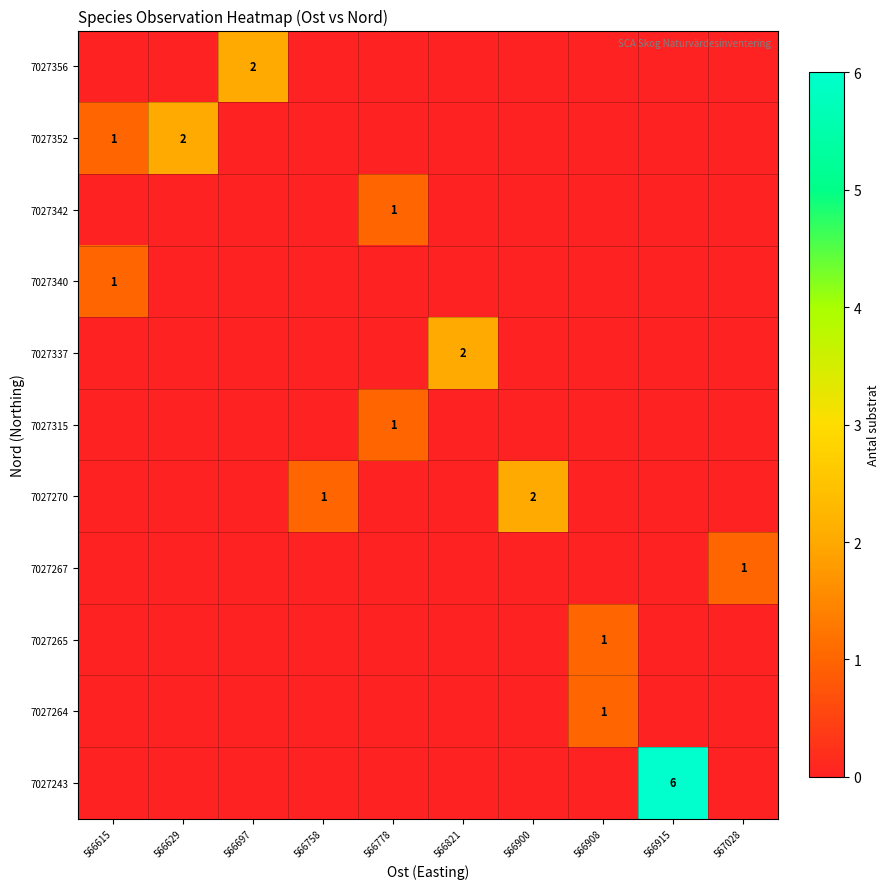

Reading left to right, extract all data points from this chart.

row_0: 0	0	0	0	0	0	0	0	6	0
row_1: 0	0	0	0	0	0	0	1	0	0
row_2: 0	0	0	0	0	0	0	1	0	0
row_3: 0	0	0	0	0	0	0	0	0	1
row_4: 0	0	0	1	0	0	2	0	0	0
row_5: 0	0	0	0	1	0	0	0	0	0
row_6: 0	0	0	0	0	2	0	0	0	0
row_7: 1	0	0	0	0	0	0	0	0	0
row_8: 0	0	0	0	1	0	0	0	0	0
row_9: 1	2	0	0	0	0	0	0	0	0
row_10: 0	0	2	0	0	0	0	0	0	0